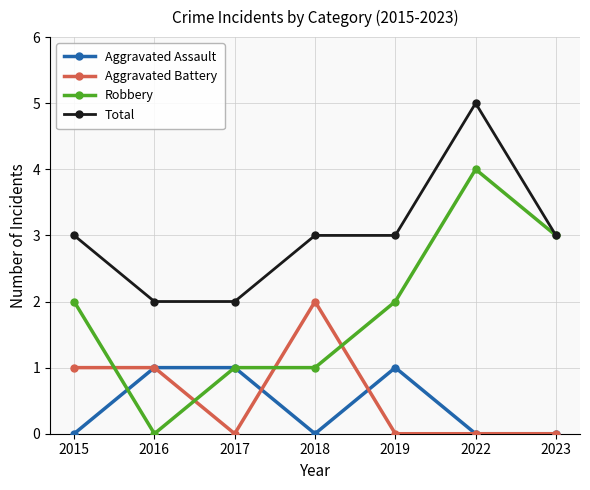

What is the average value of the Robbery series?

2